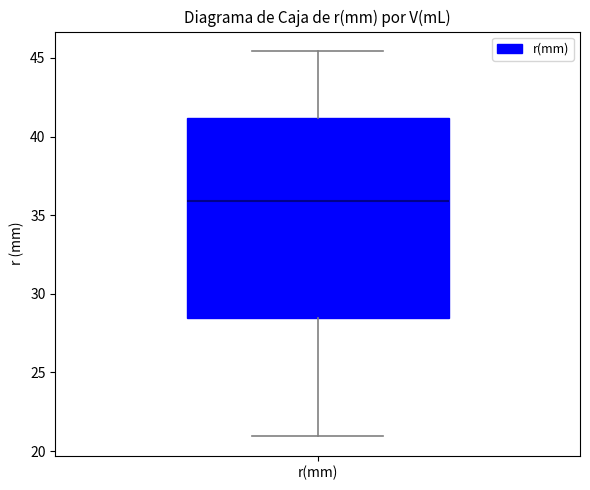

Where is the lower edge of the box for r(mm) on the y-axis? The values are not printed on the chart, so give them approximately, as read against the axis.

28.5